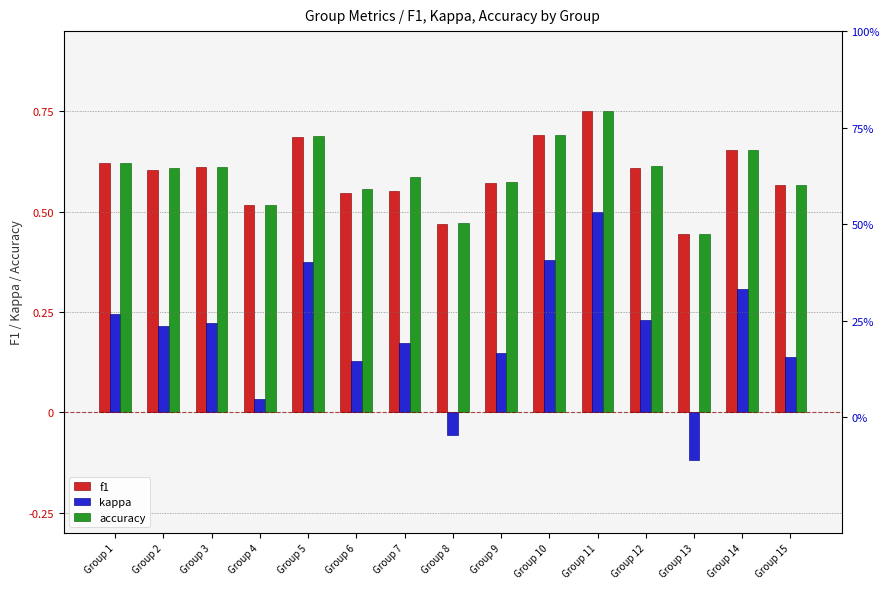

What is the maximum value for accuracy?

0.8